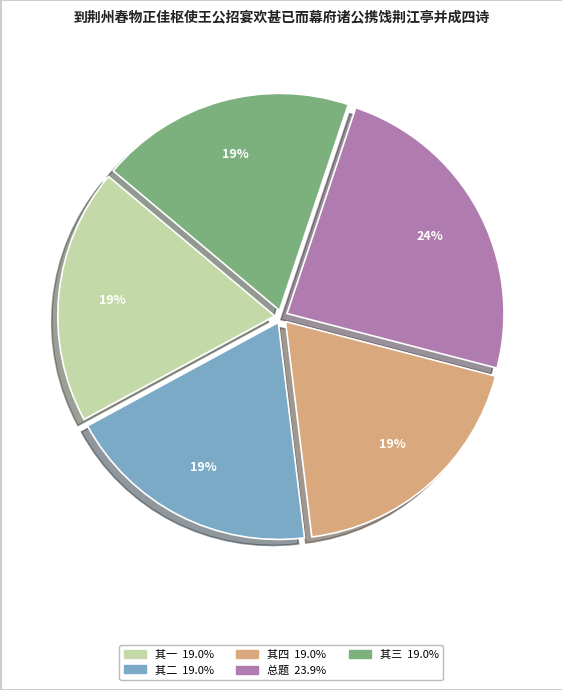

Is there any slice that represents more than half of the pie?

No